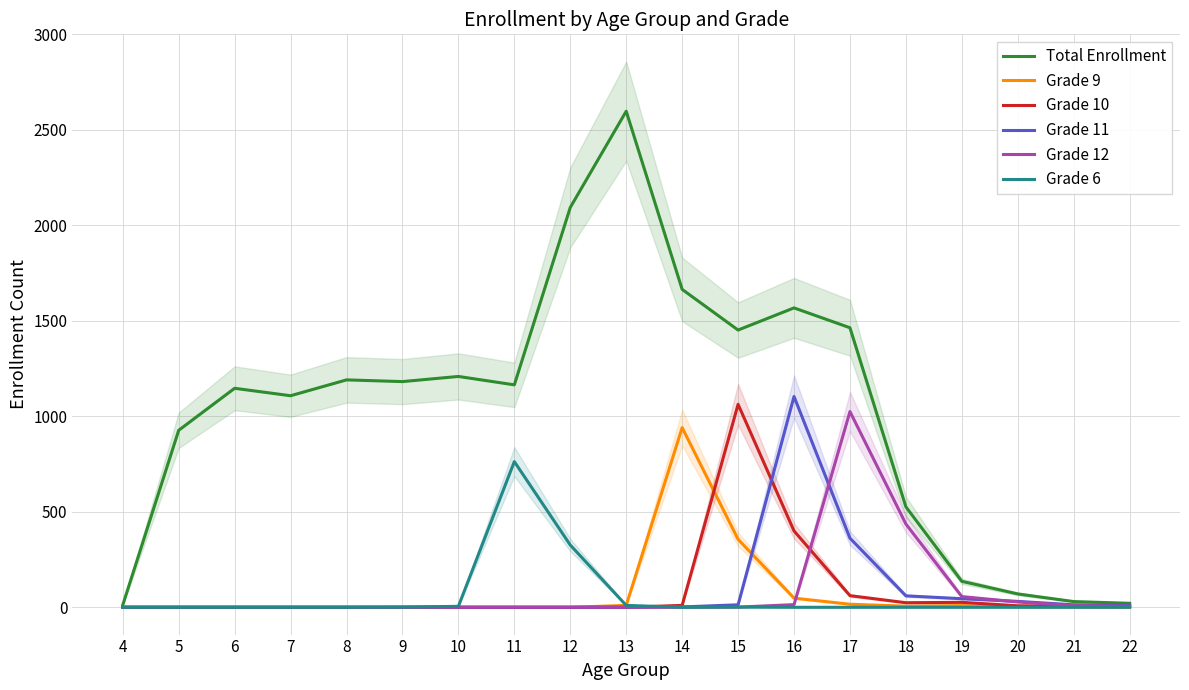

What is the total value across all series at 21?

60